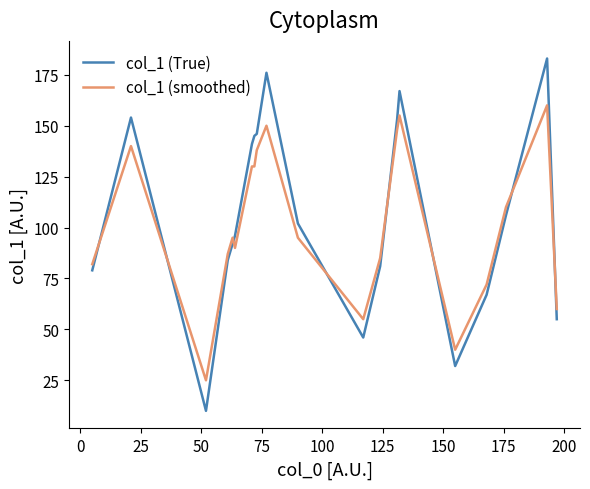

List the series in order of their peak value, highest first.

col_1 (True), col_1 (smoothed)